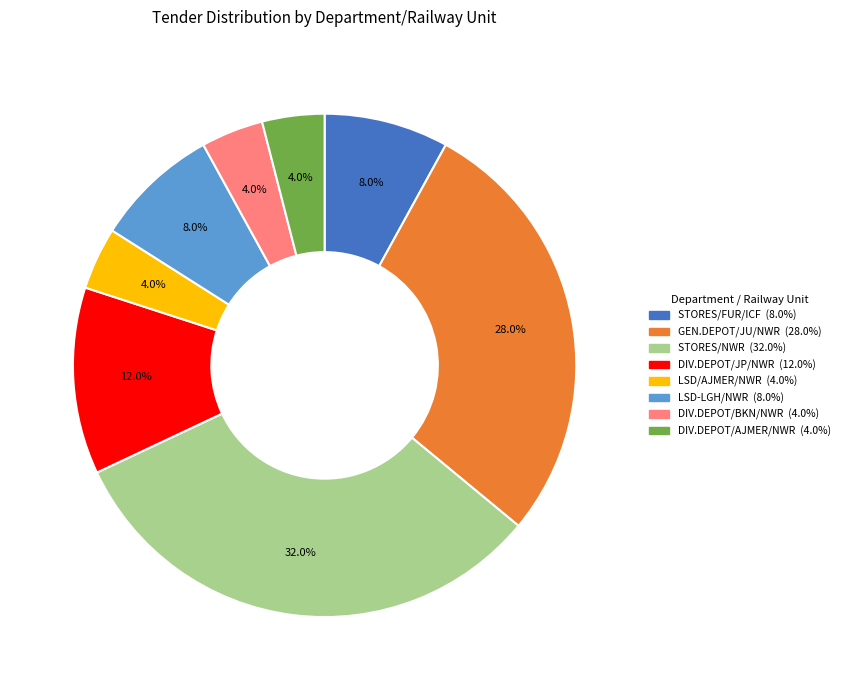

Does any single category account for the majority?

No